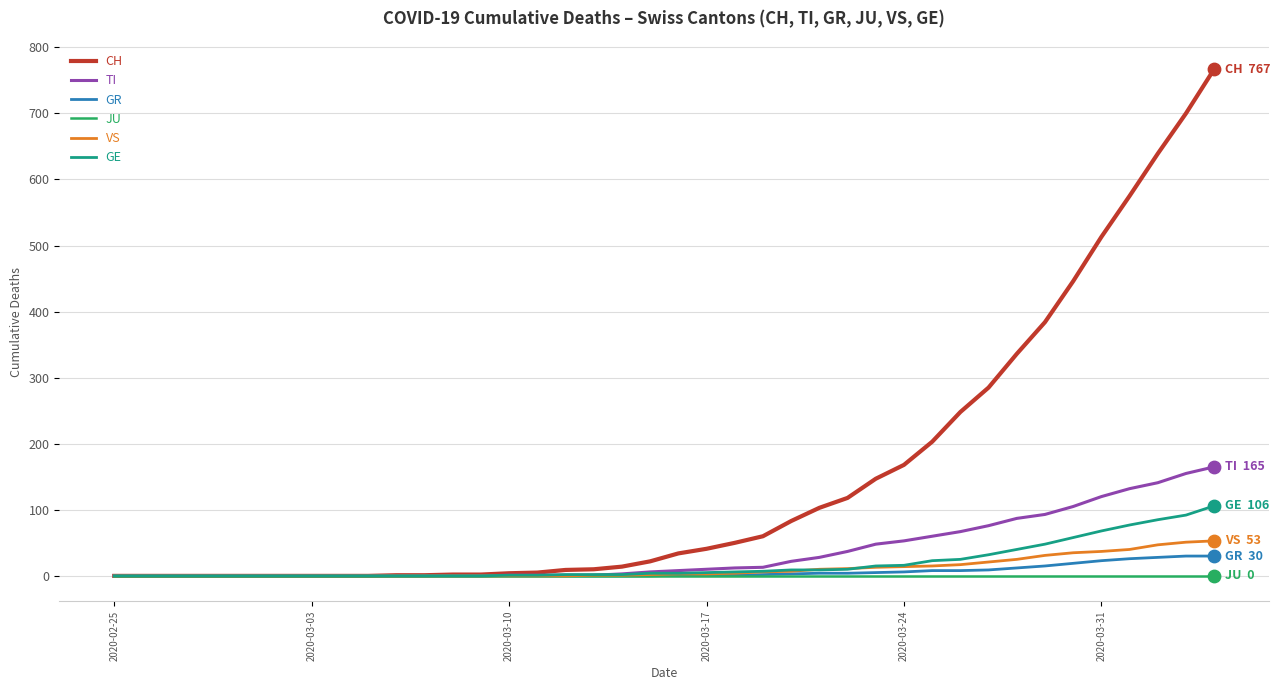

What are all the series names shown in the legend?

CH, TI, GR, JU, VS, GE